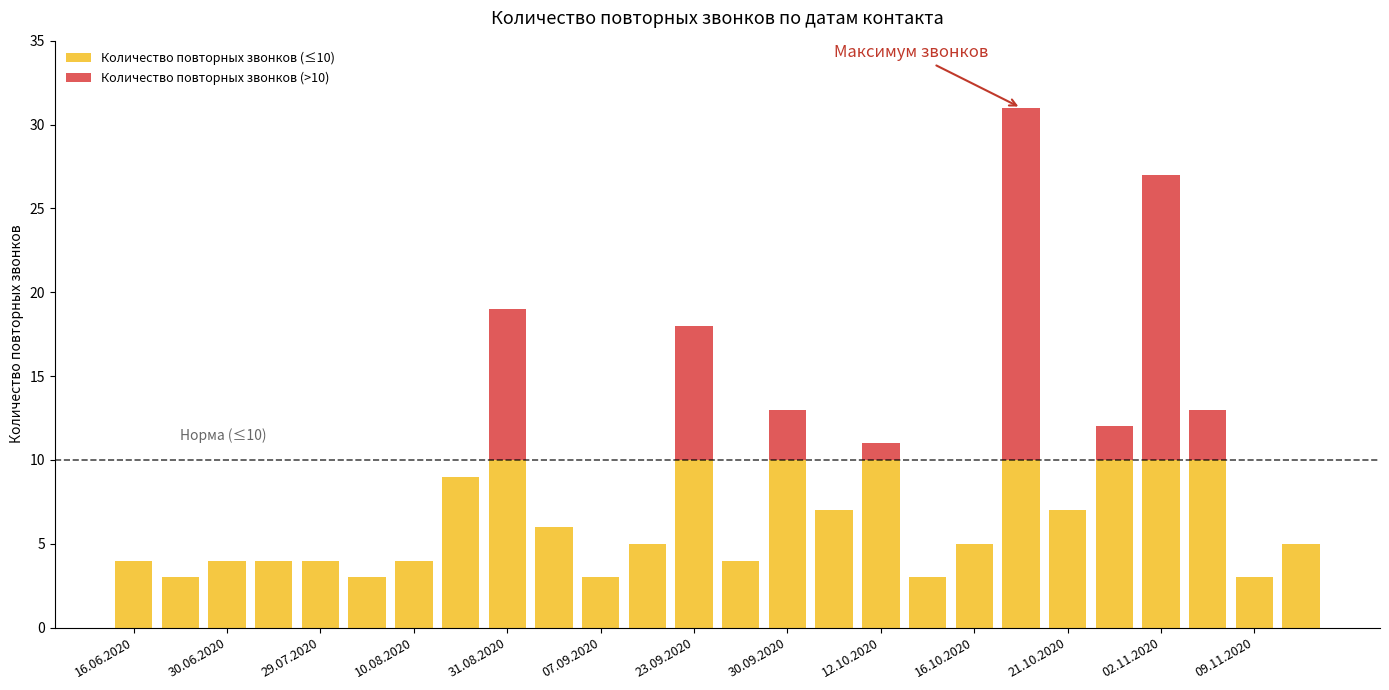

Rank the series by their average value, from highest to lowest.

Количество повторных звонков (≤10), Количество повторных звонков (>10)